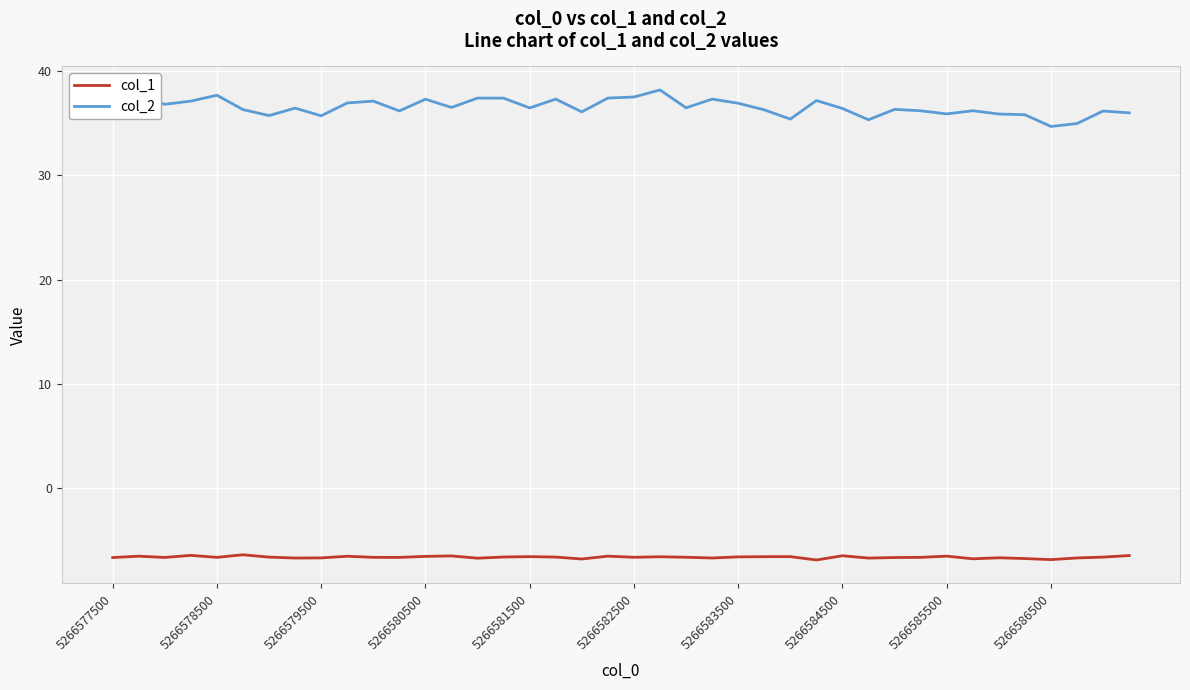

In col_2, how many points are lower than both neighbors (excluding endpoints)?

12